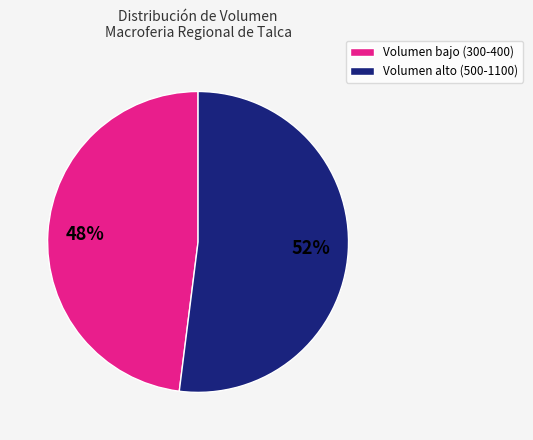

Is there any slice that represents more than half of the pie?

Yes